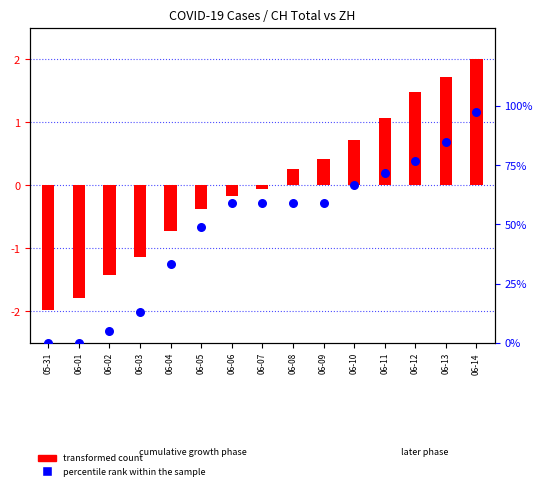

Is the value of percentile rank within the sample at 06-11 greater than the value of transformed count at 06-03?

Yes